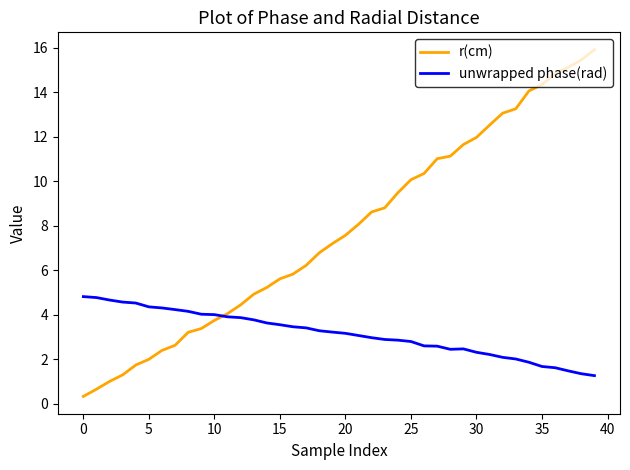

What is the greatest value displayed?

15.9